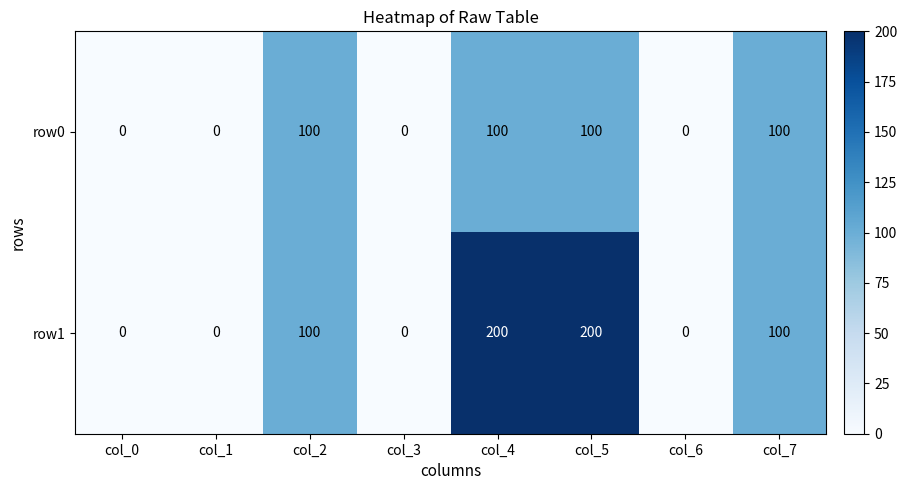

Which series has the largest range (max minus min)?

row1